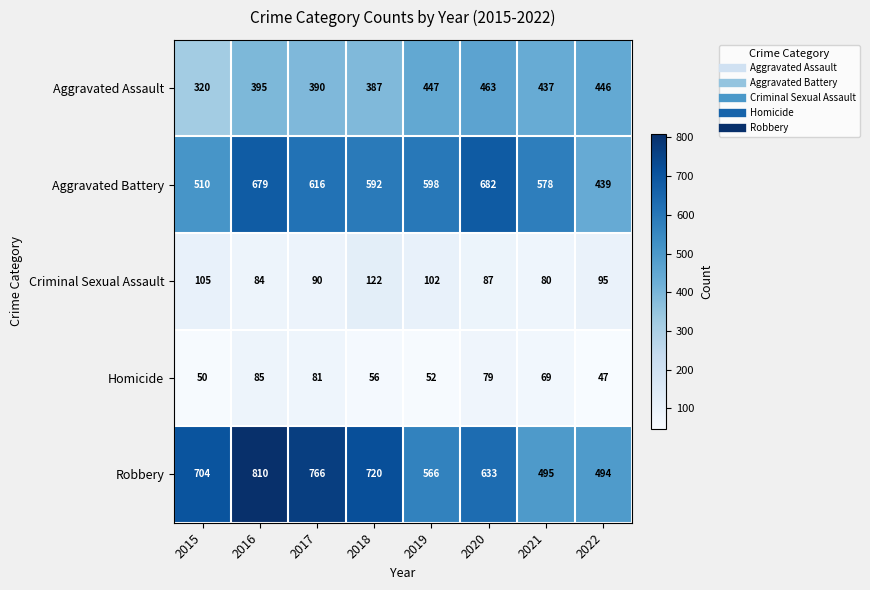

Between 2017 and 2022, which series saw the biggest shift?

Robbery